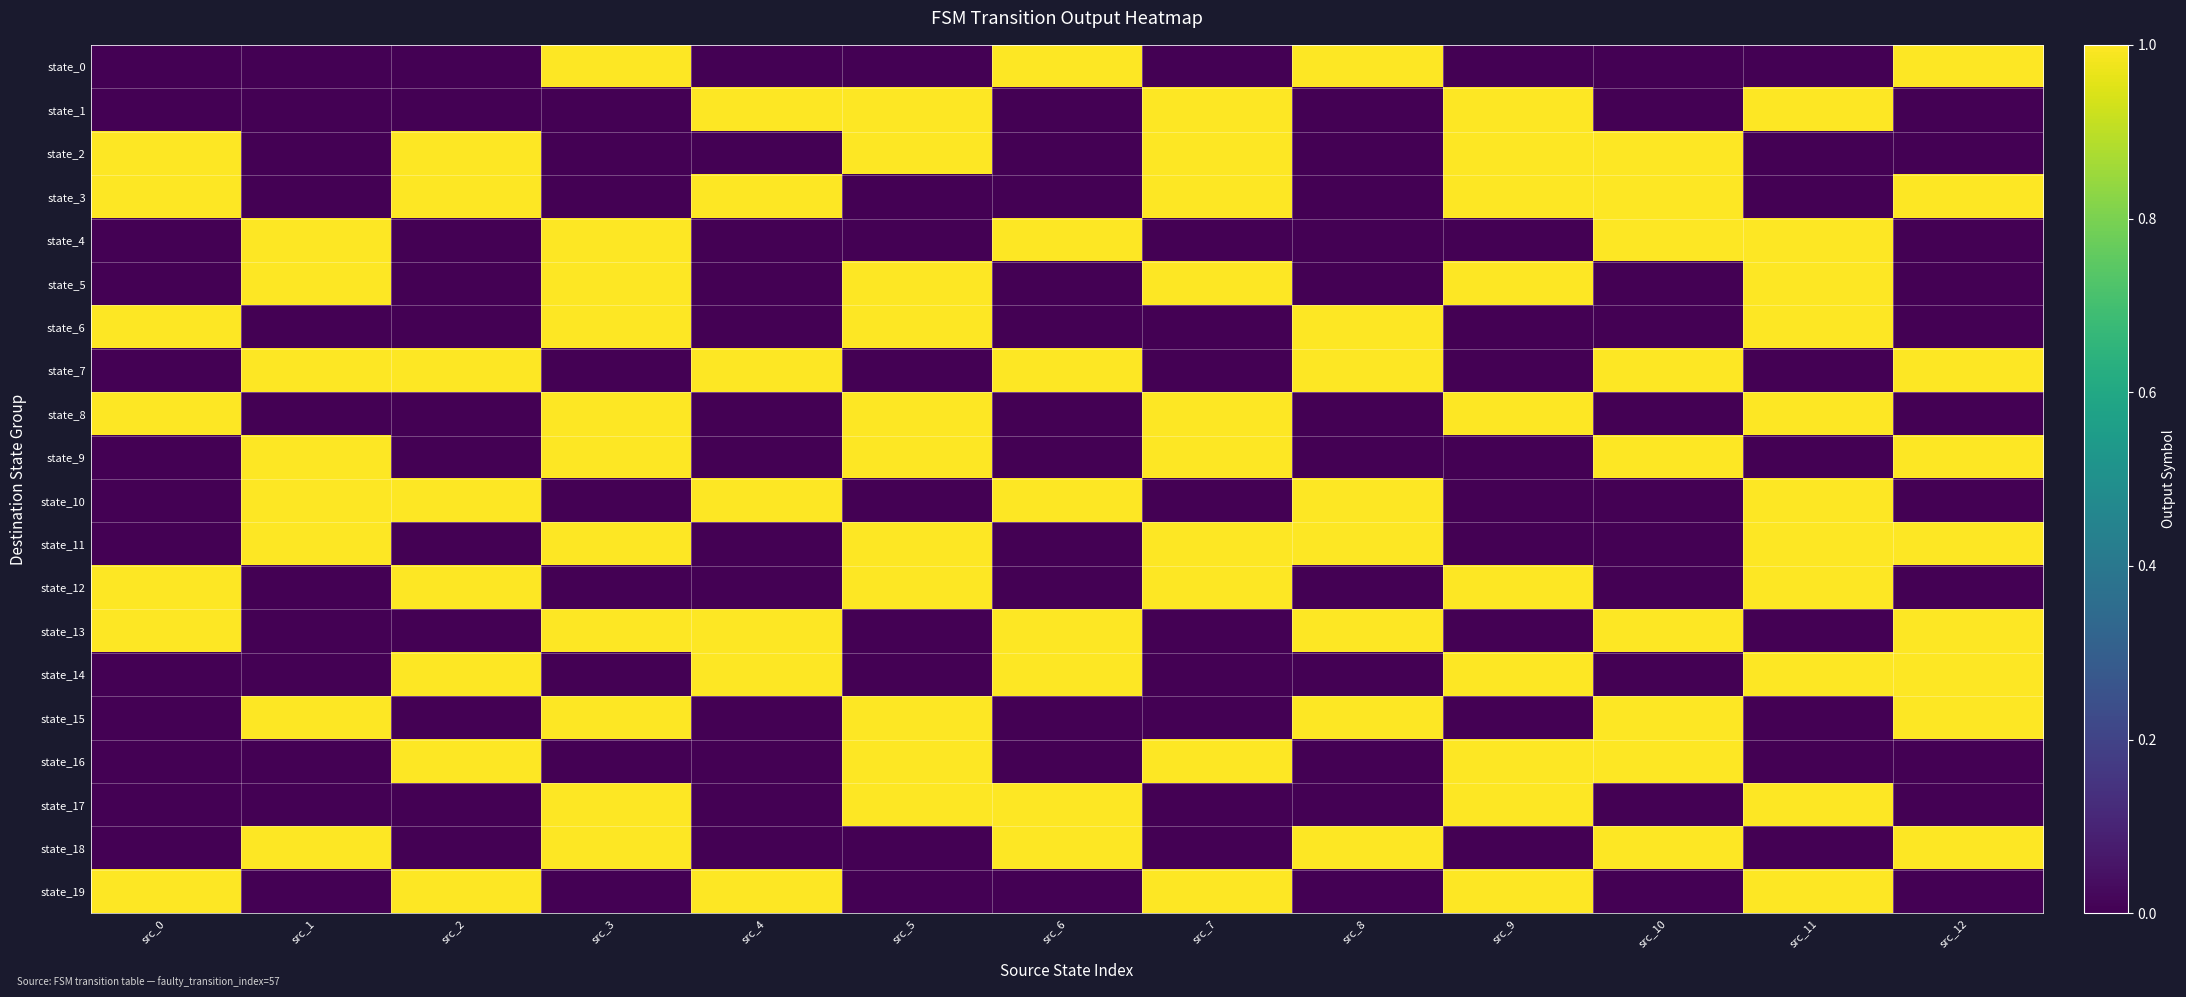

Rank the series by their maximum value, from highest to lowest.

state_0, state_1, state_2, state_3, state_4, state_5, state_6, state_7, state_8, state_9, state_10, state_11, state_12, state_13, state_14, state_15, state_16, state_17, state_18, state_19